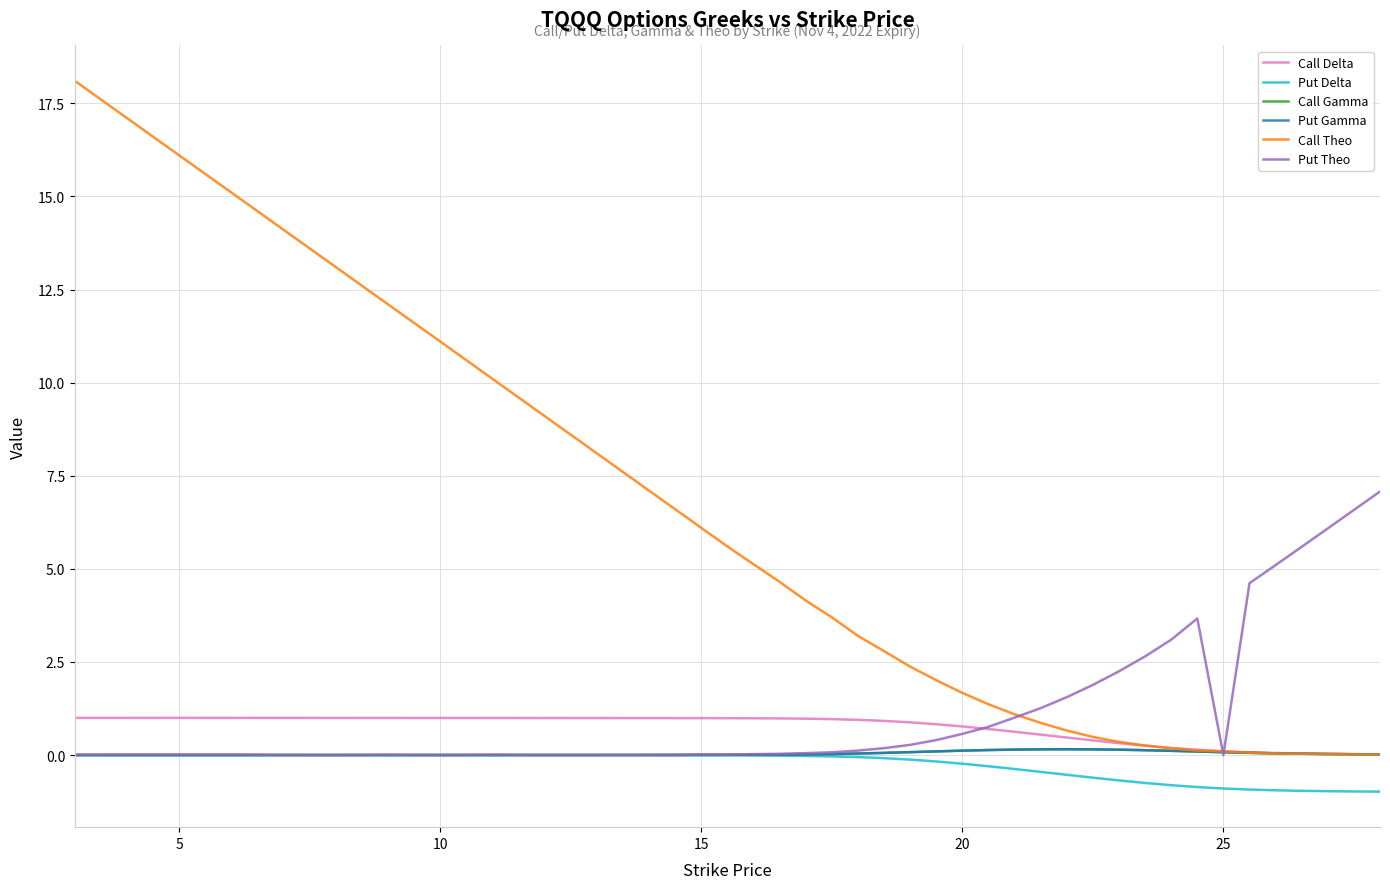

True or false: Call Delta and Put Delta intersect in this chart.

False